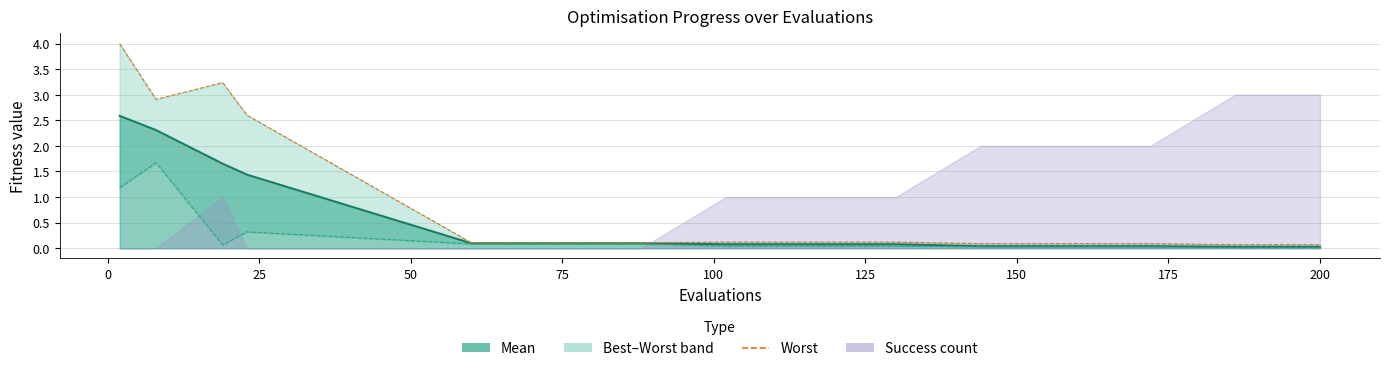

True or false: mean line and worst intersect in this chart.

False